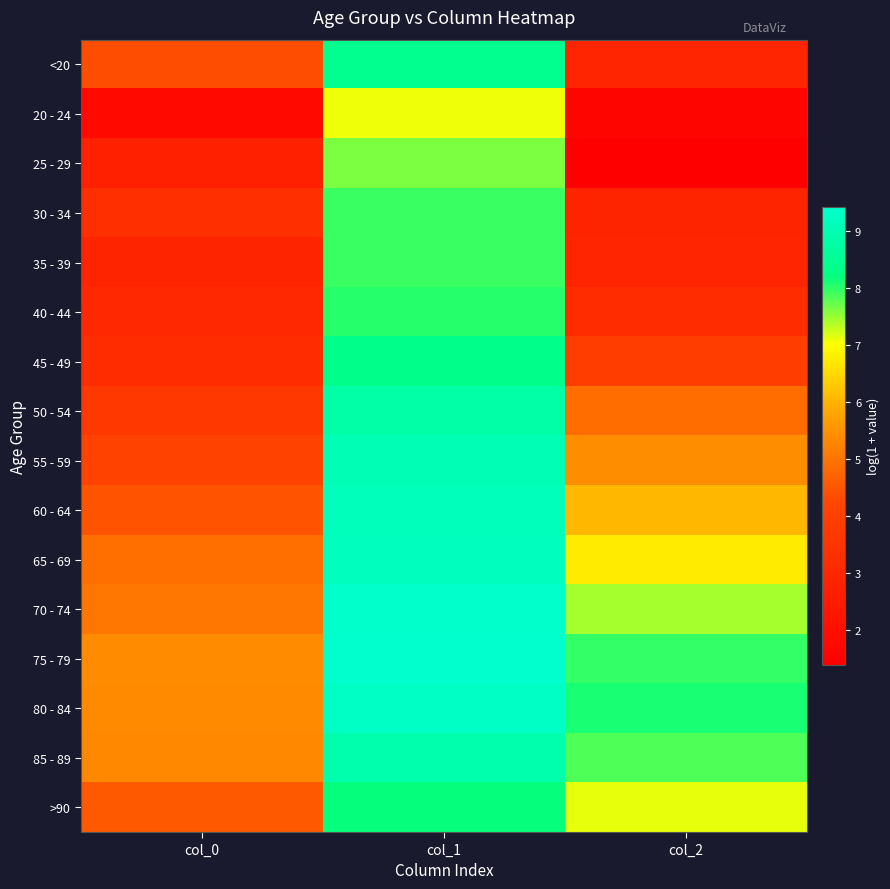

Between col_1 and col_0, which is larger?

col_1